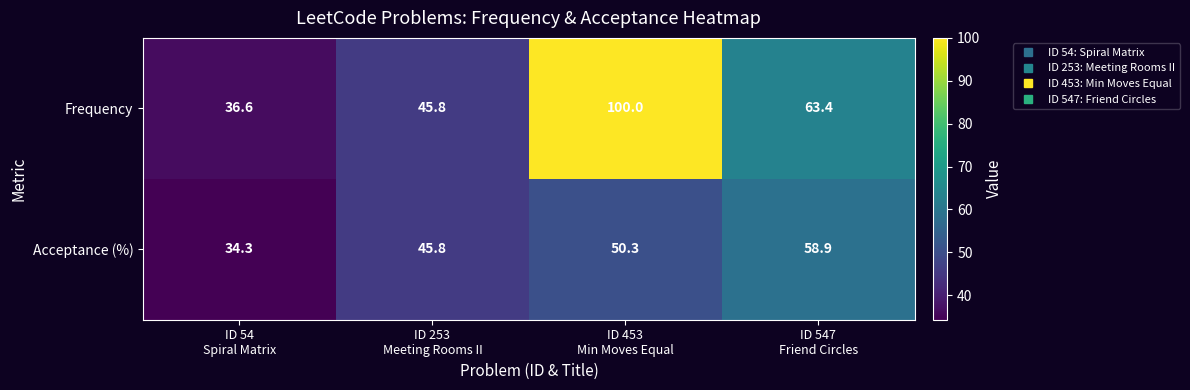

List the series in order of their peak value, lowest first.

Acceptance (%), Frequency